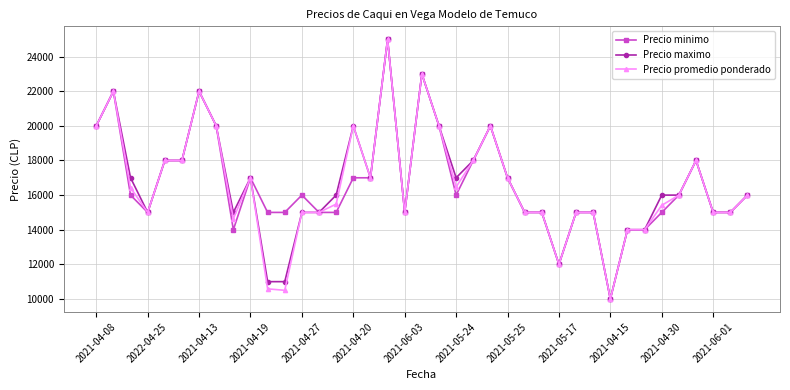

True or false: Precio promedio ponderado has more than 2 points higher than both neighbors.

True